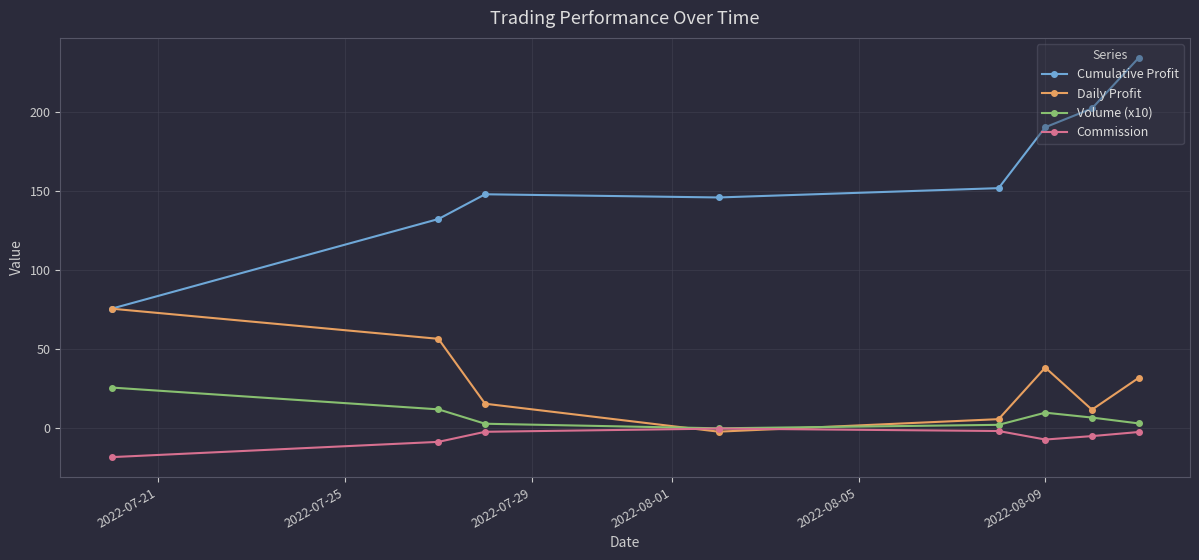

How many values in Daily Profit are below zero?

1